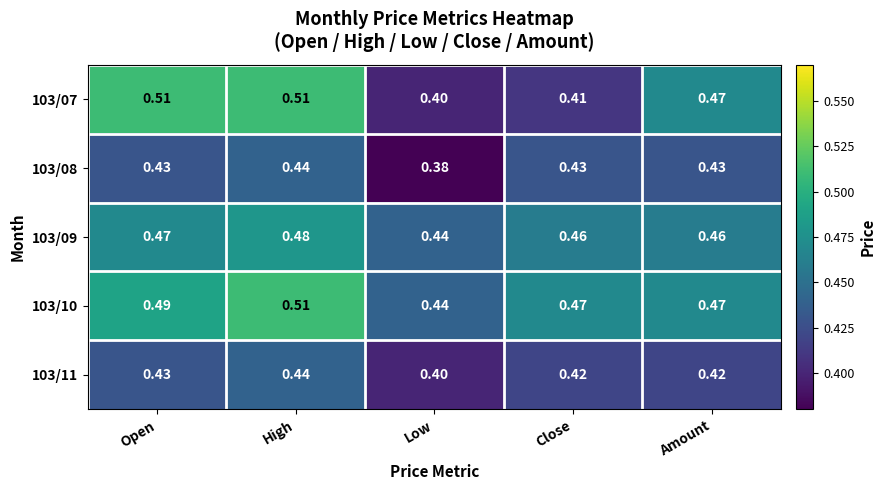

Which category has the lowest value across all series?

Low